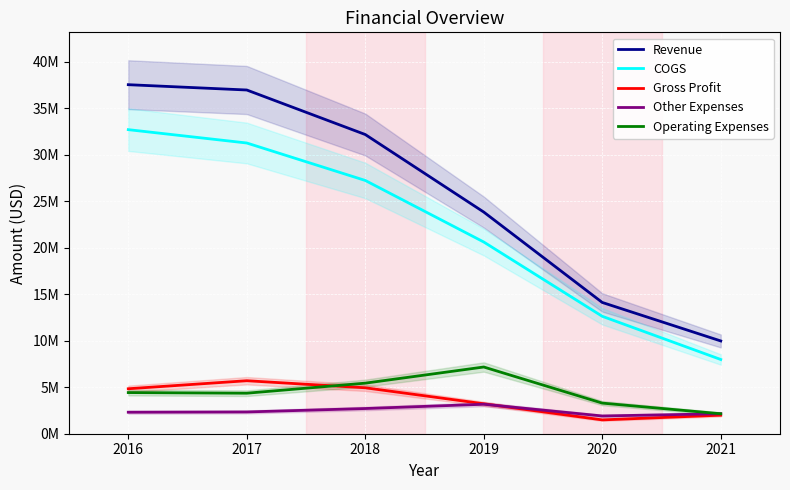

Reading left to right, transcribe all the data shown in this chart.

Revenue: 2016=37523380	2017=36951920	2018=32165933	2019=23829463	2020=14111368	2021=9973264
COGS: 2016=32689580	2017=31254430	2018=27227664	2019=20610000	2020=12623576	2021=7979830
Gross Profit: 2016=4833800	2017=5697490	2018=4938269	2019=3219463	2020=1487792	2021=1993434
Other Expenses: 2016=2311130	2017=2340160	2018=2709009	2019=3168158	2020=1907825	2021=2147873
Operating Expenses: 2016=4424360	2017=4355440	2018=5436926	2019=7172370	2020=3291298	2021=2147873